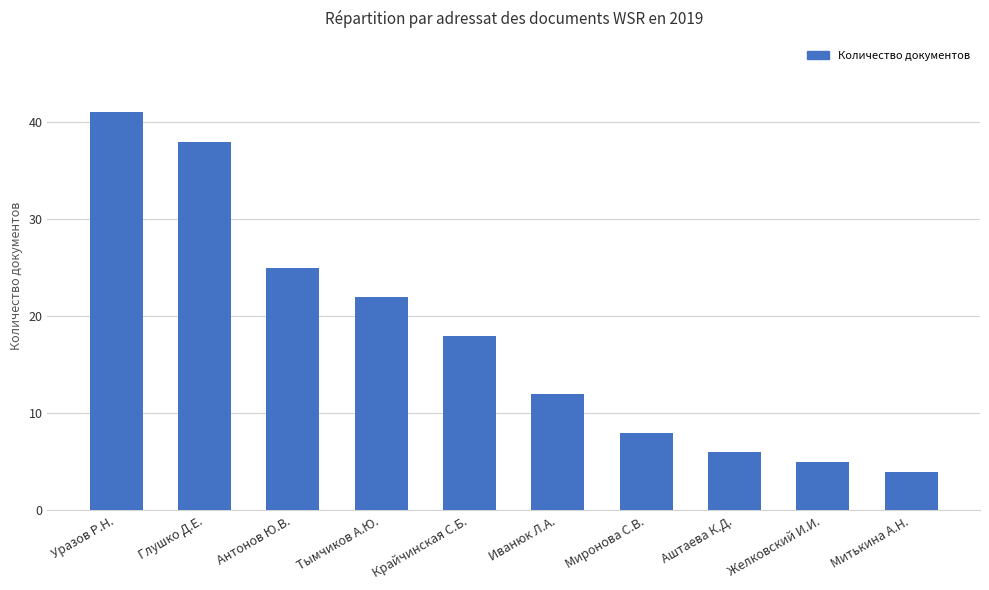

Between Глушко Д.Е. and Крайчинская С.Б., which is larger?

Глушко Д.Е.